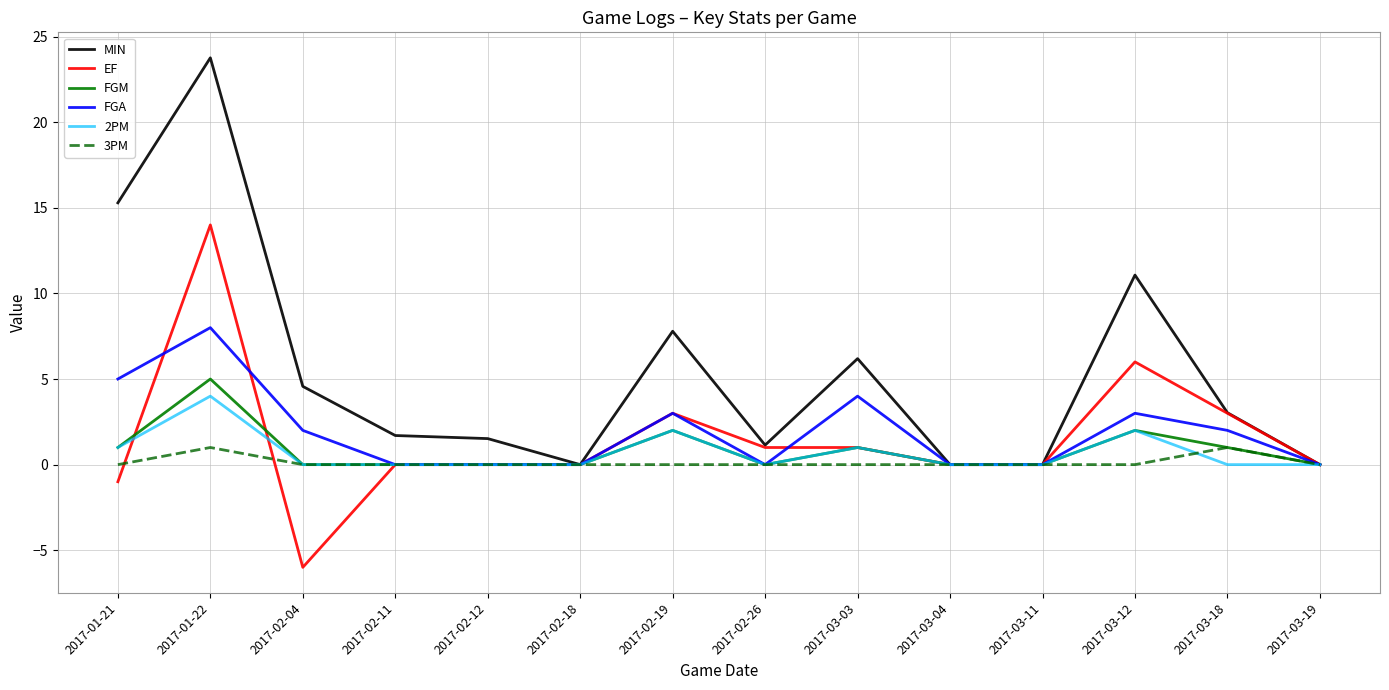

Is this an area chart (filled region under the line)?

No